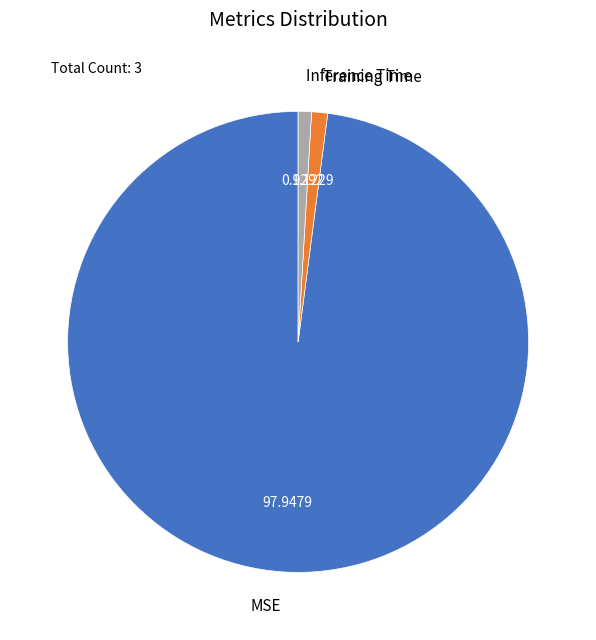

Do MSE and Inference Time together represent more than half of the pie?

Yes